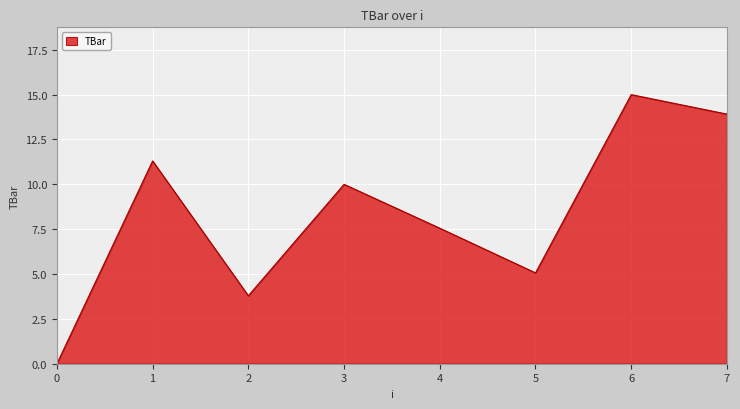

Does the chart have visible grid lines?

Yes